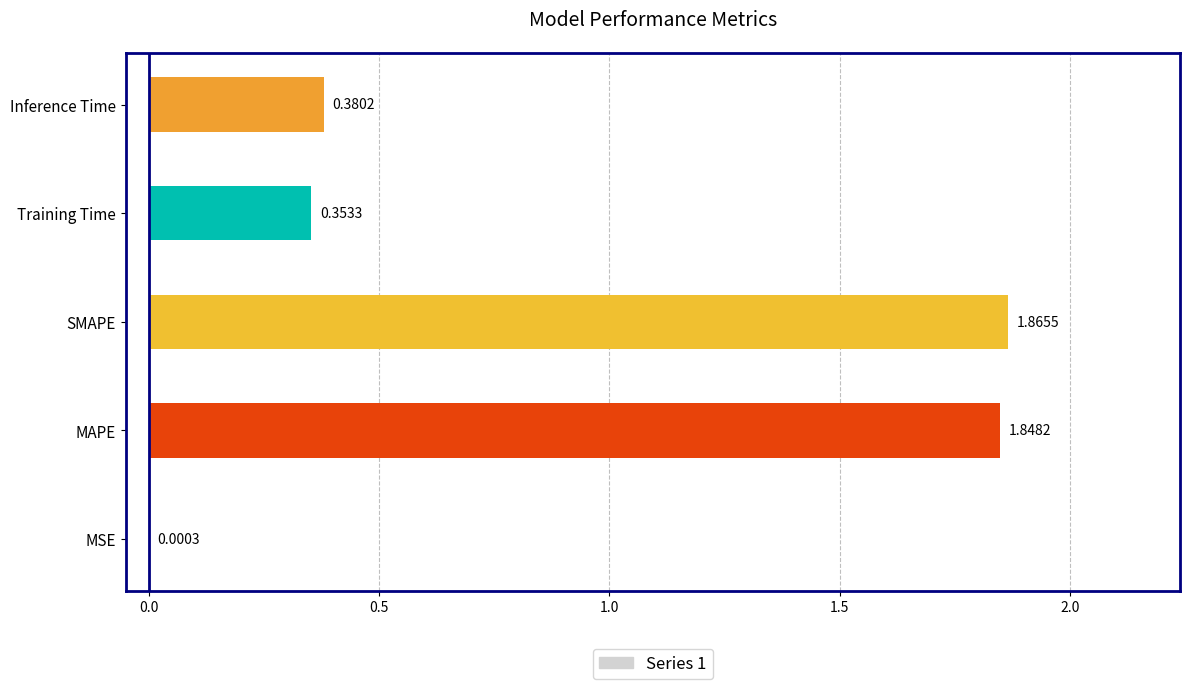

Which has a higher value, Inference Time or MAPE?

MAPE